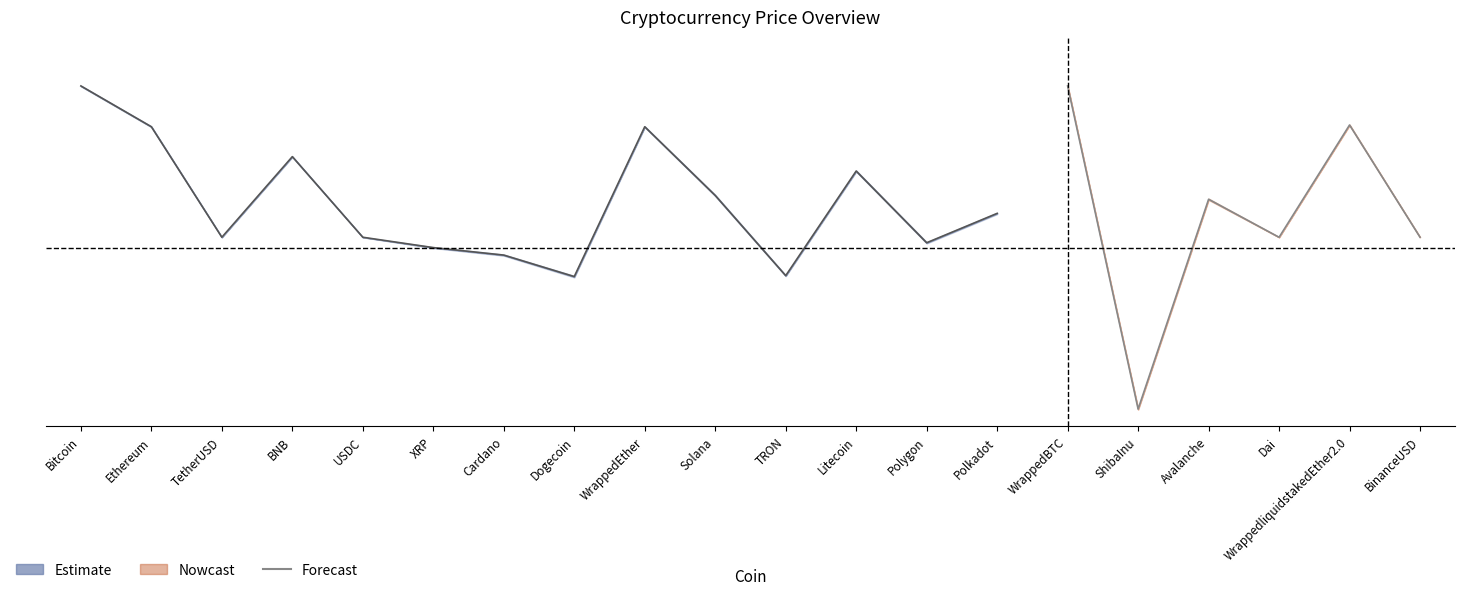

Is it true that the value at ShibaInu is 0.0?

False